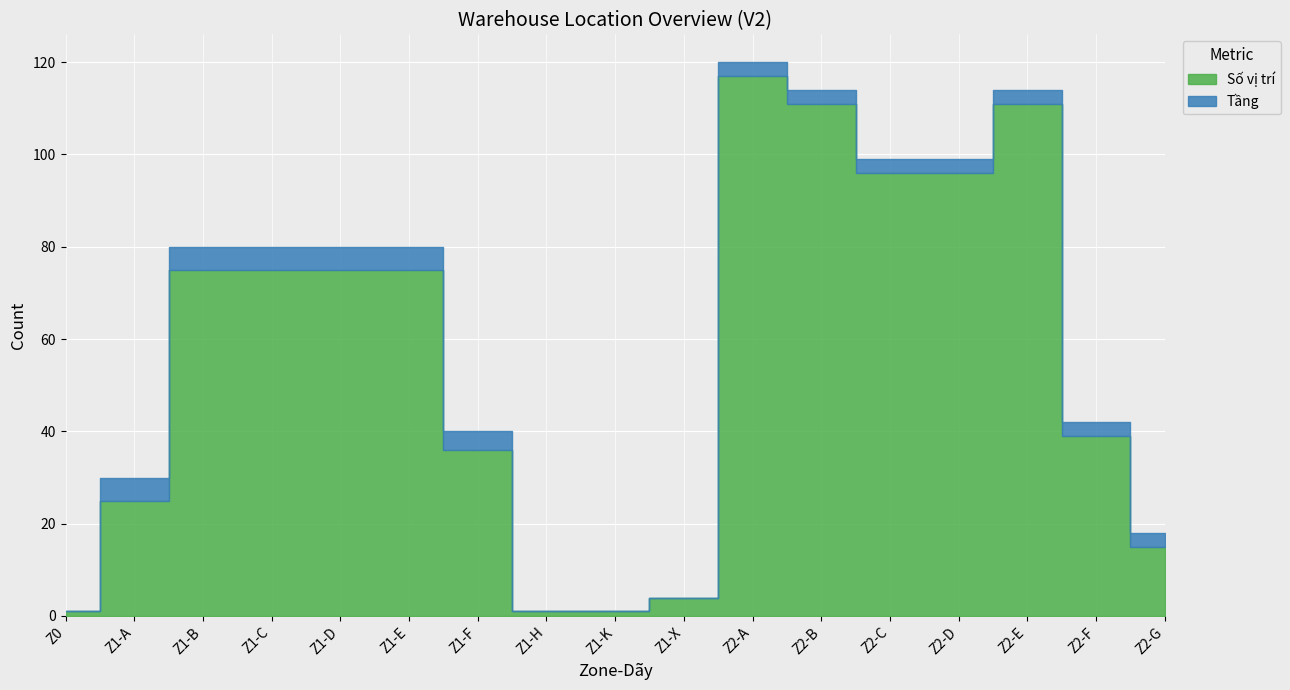

How many series are shown in this chart?

2